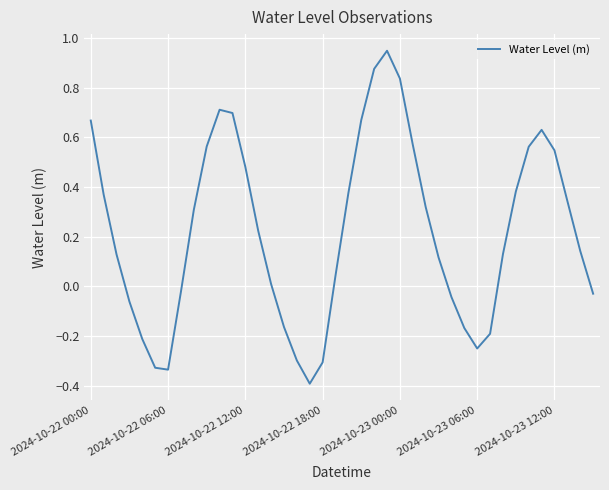

What is the difference between the maximum and minimum values?

1.3